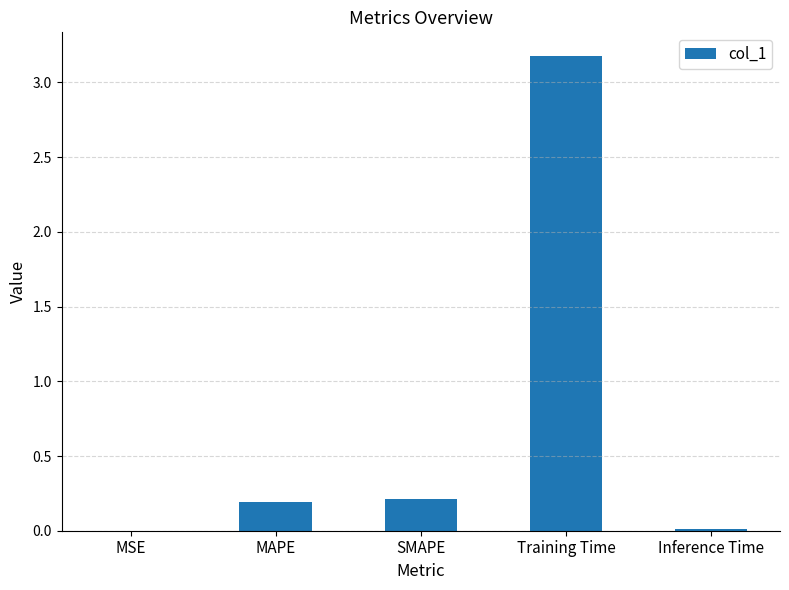

Between MSE and MAPE, which is larger?

MAPE